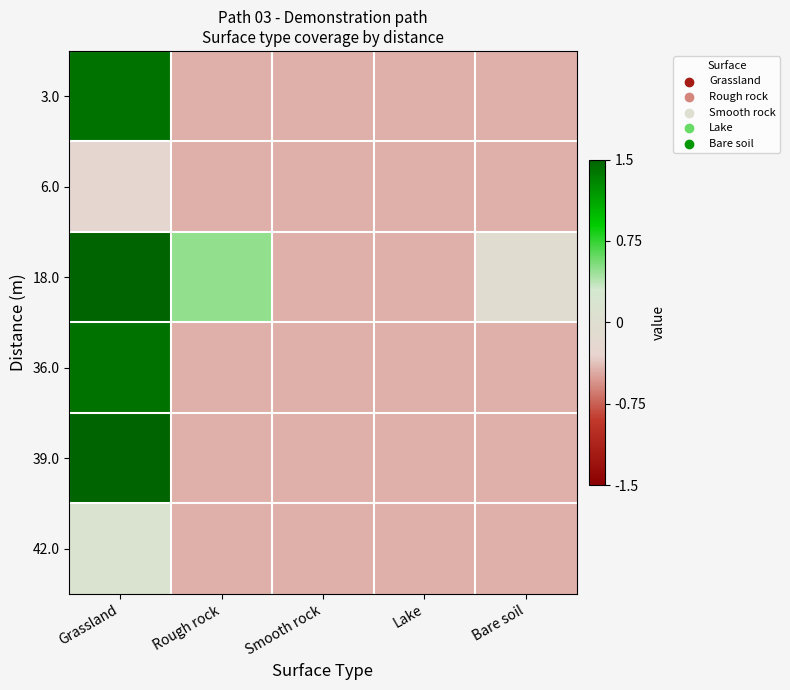

How many categories are shown in the chart?

5